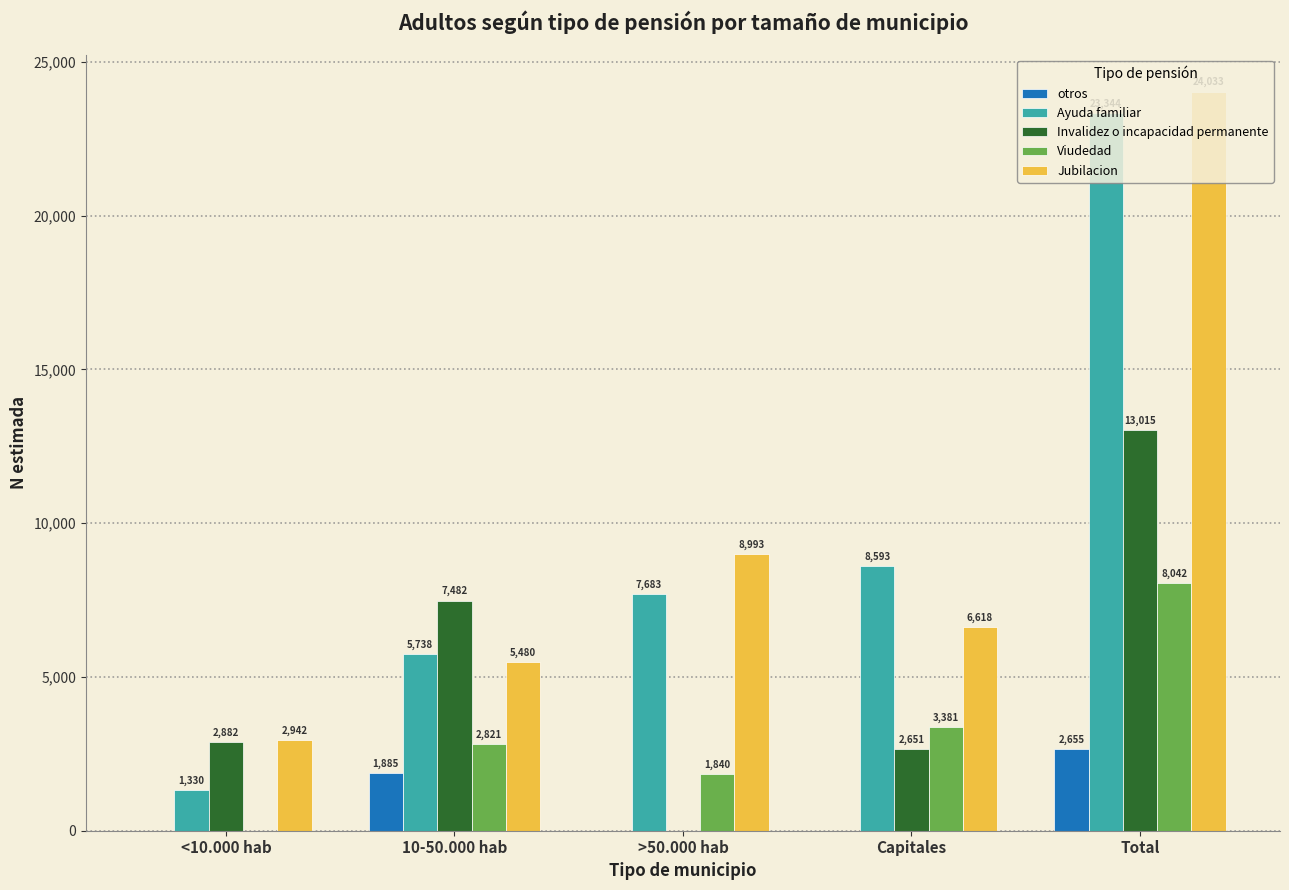

What is the total value across all series at 10-50.000 hab?

23406